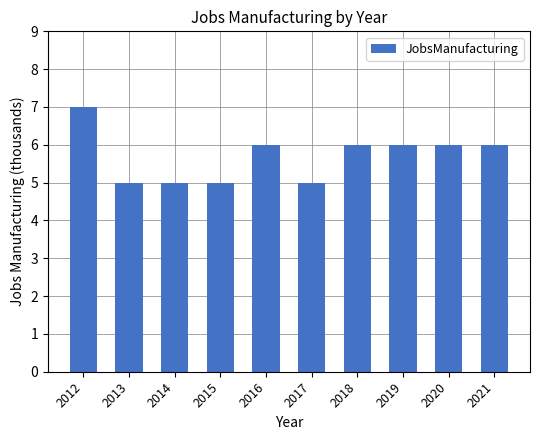

What value does the data have at 2013?

5